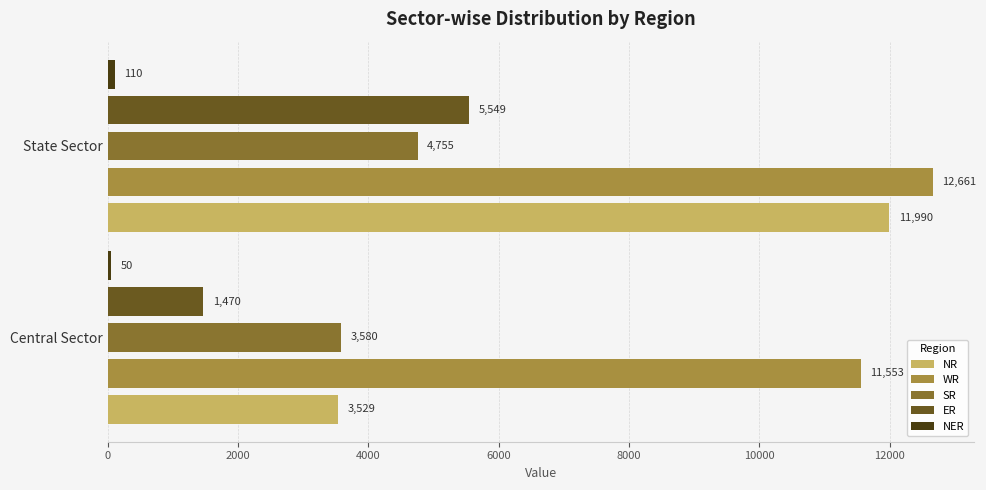

At which label is NR closest to 7759?

Central Sector